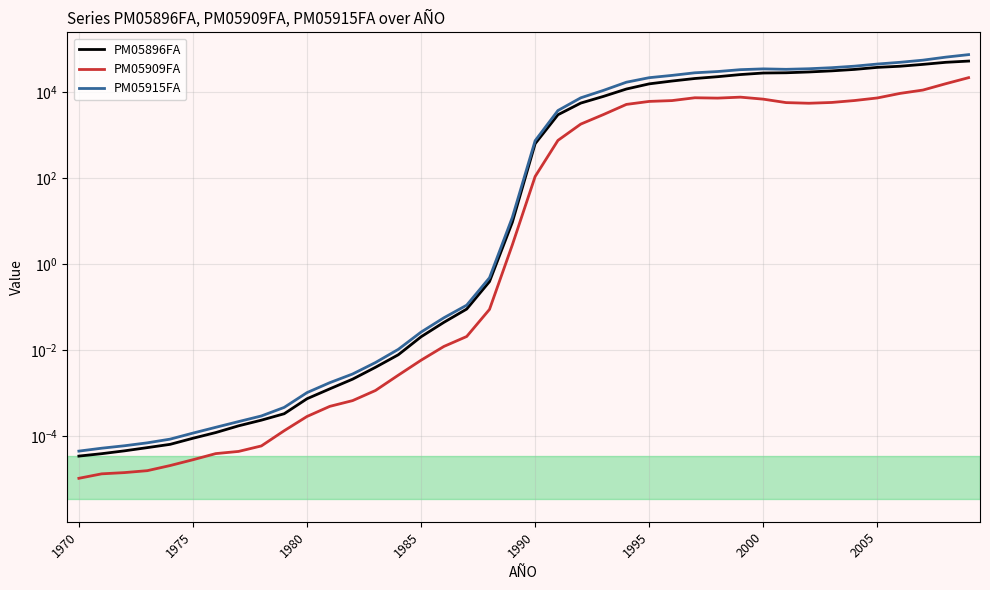

True or false: PM05915FA and PM05909FA intersect in this chart.

False